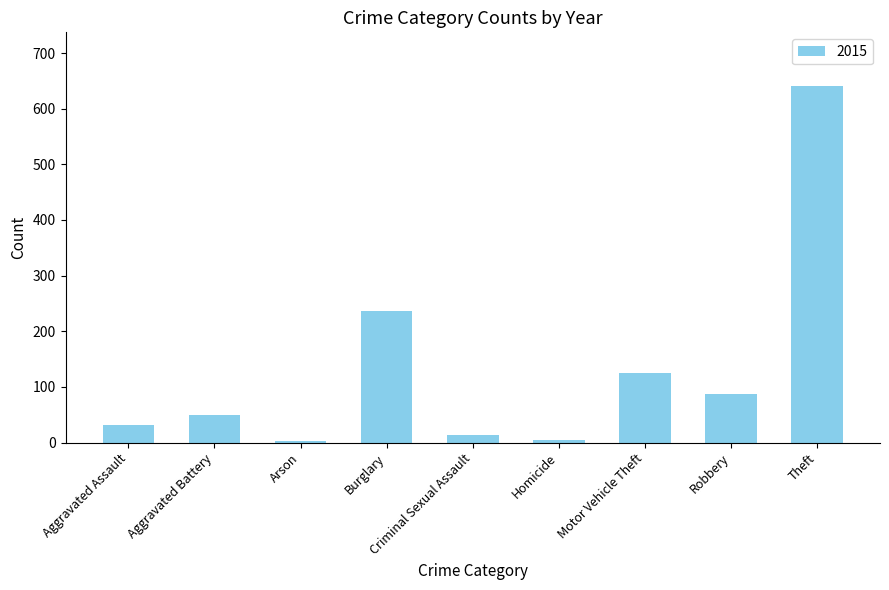

The value at Robbery is 87. True or false?

True